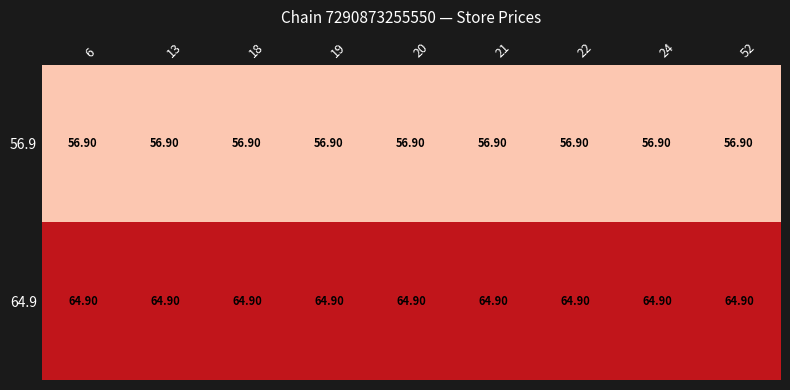

What is the spread (max minus min) of values at 21?

8.0